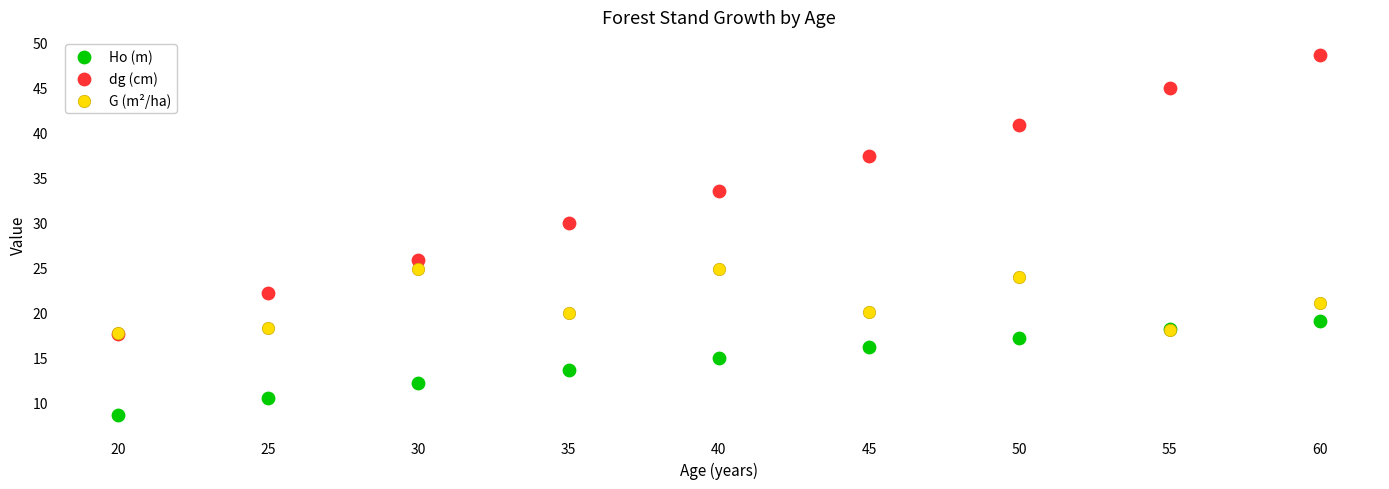

What are all the series names shown in the legend?

Ho (m), dg (cm), G (m²/ha)